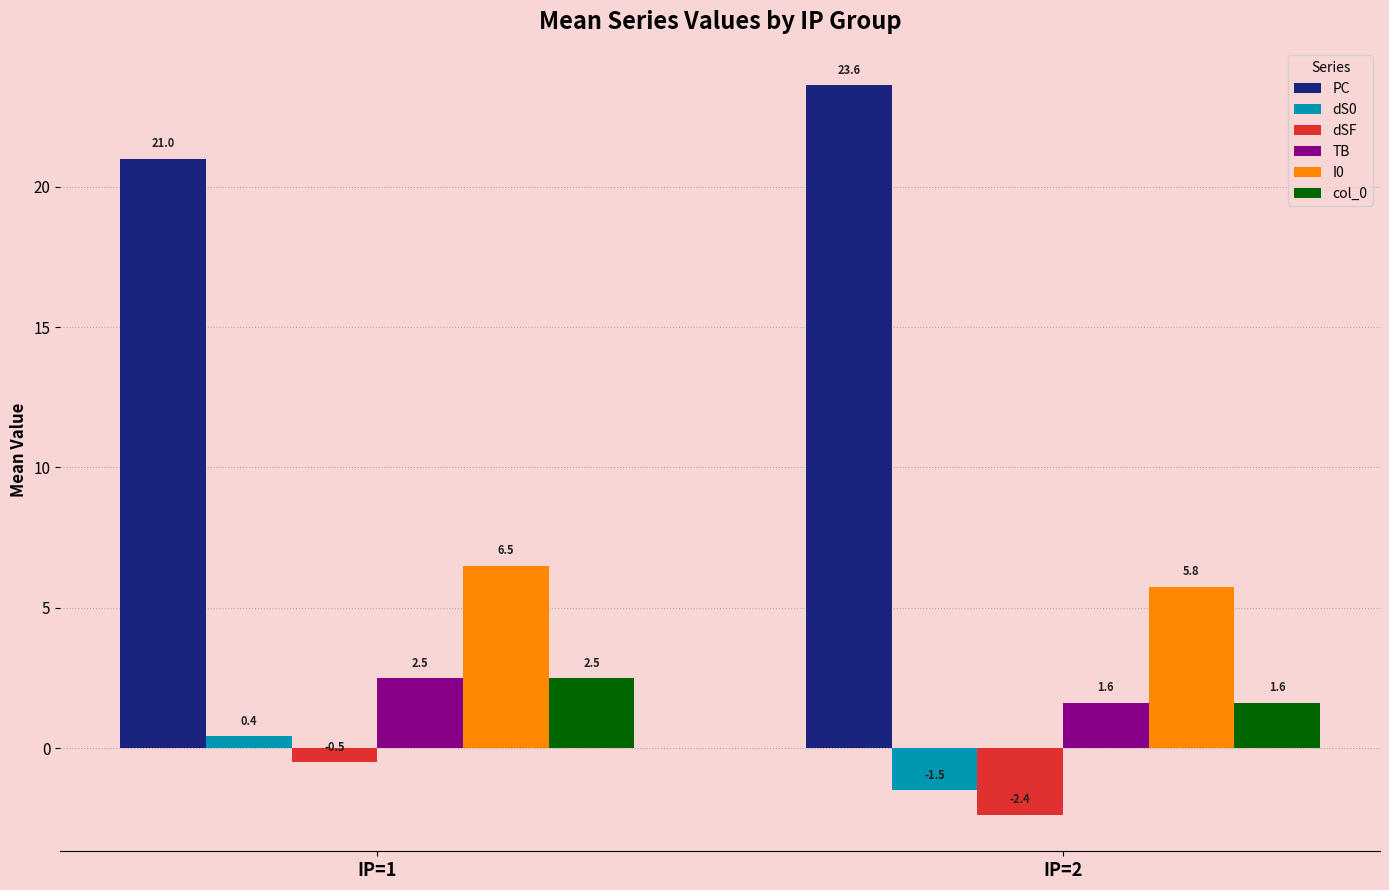

What is the difference between the maximum and minimum values in the dS0 series?

1.9